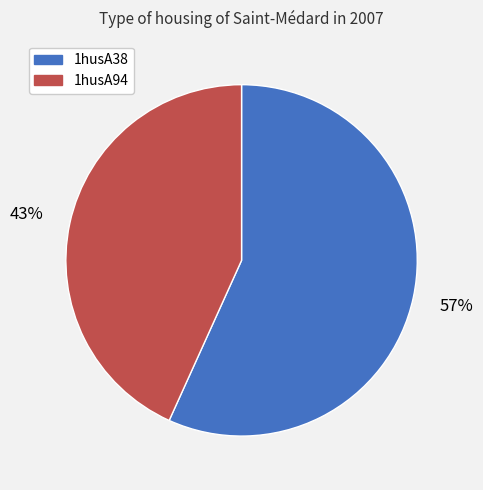

To the nearest percent, what is the difference between the 1husA94 and 1husA38 slice percentages?

14%